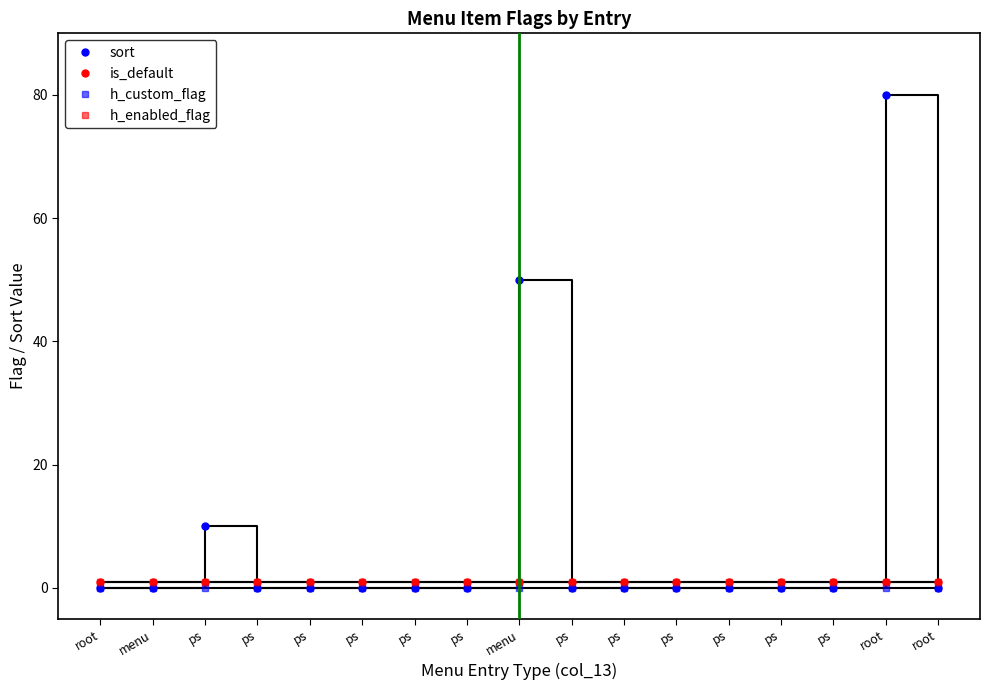

What is the label of the 10th point from the right?

ps